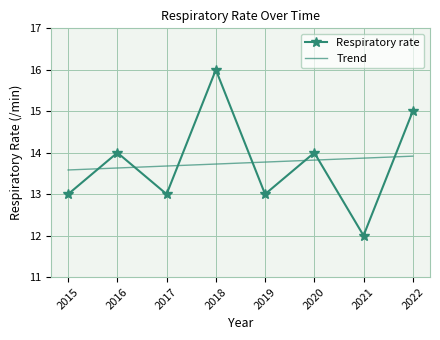

True or false: Respiratory rate has more than 0 interior local peaks.

True